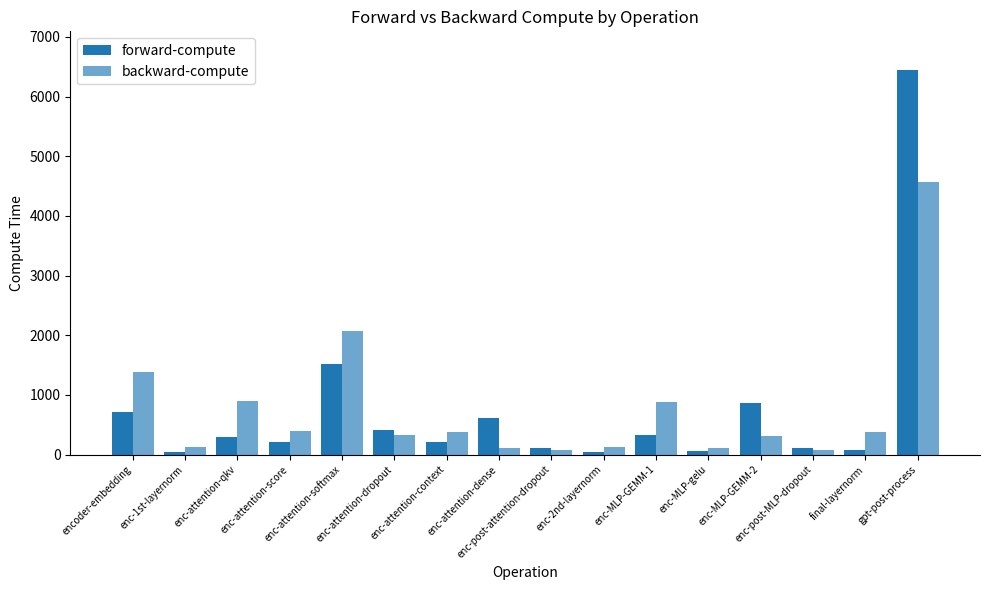

Are the bars grouped side by side (vs. stacked)?

Yes